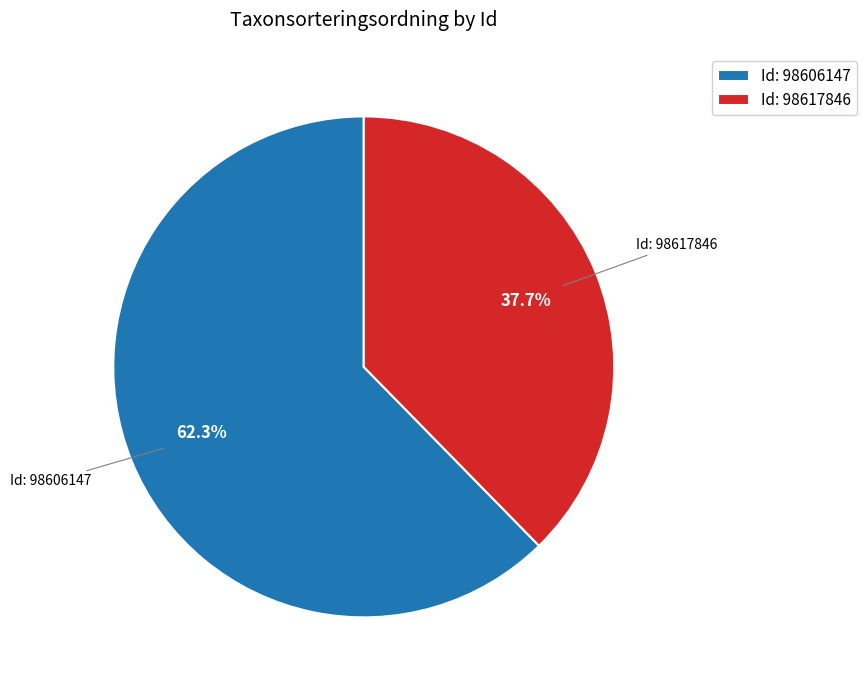

Rank the categories by value from highest to lowest.

Id: 98606147, Id: 98617846